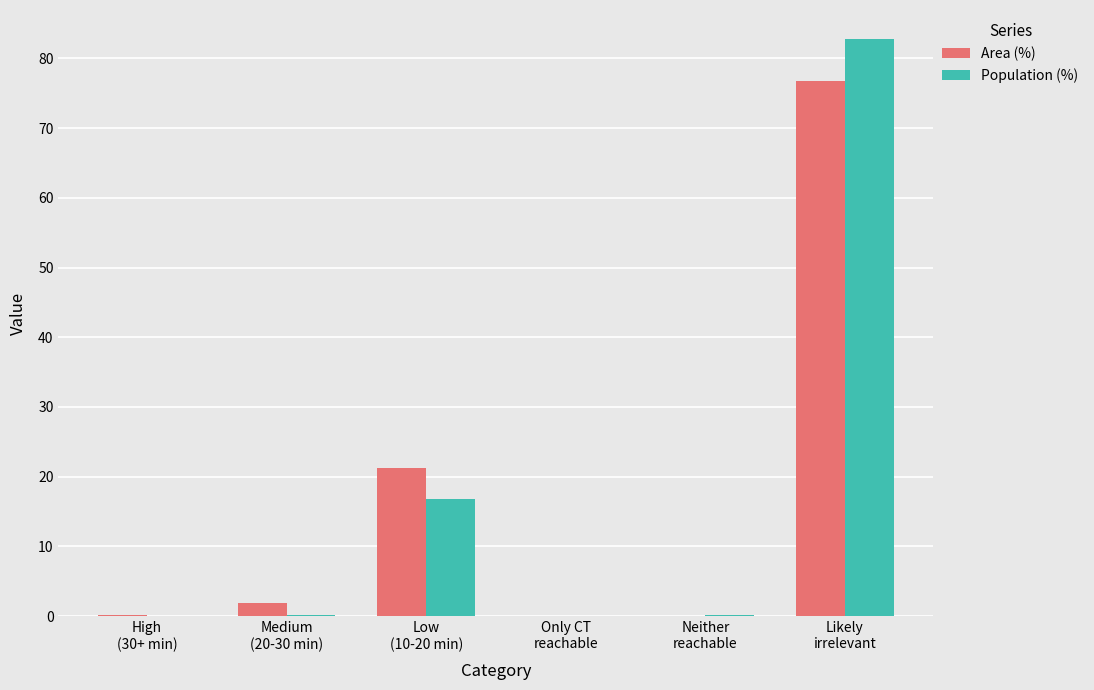

How many values in the Area (%) series exceed 1?

3